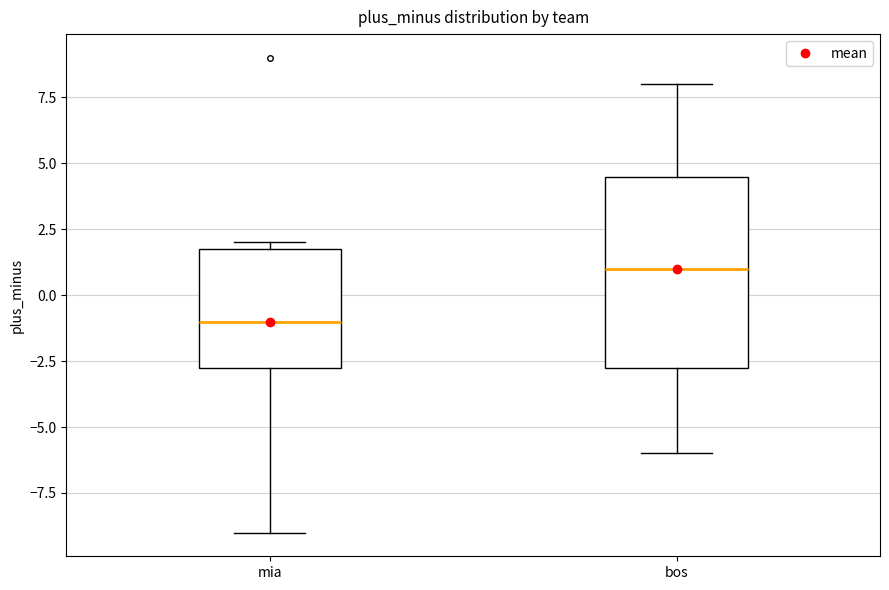

Reading left to right, transcribe this box plot: for each box, give where its median line is, the range the box spans, and where its two whiskers end, as read against the y-axis. The values are not printed on the chart, so give them approximately, as read against the axis.

mia: median -1.0, box -2.5 to 2.0, whiskers -9.0 to 2.0 (just above the box's upper edge)
bos: median 1.0, box -2.5 to 4.5, whiskers -6.0 to 8.0